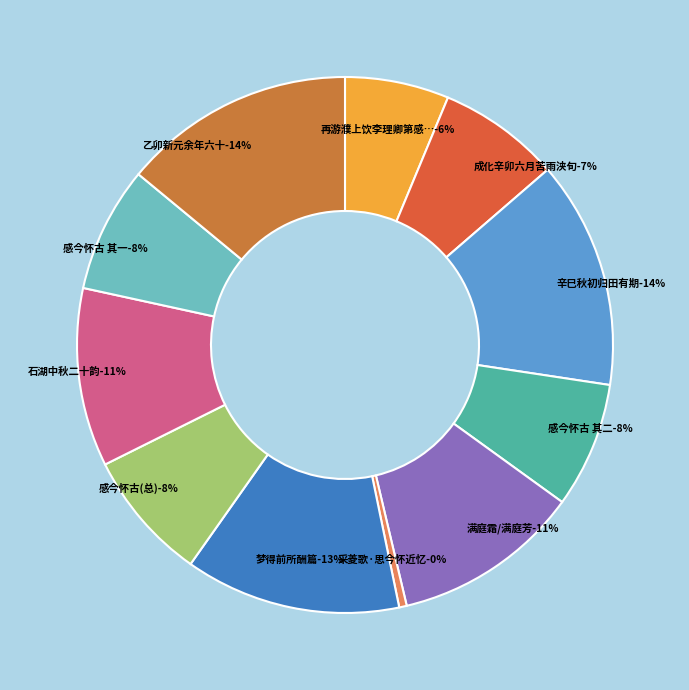

How many segments does this pie chart have?

11